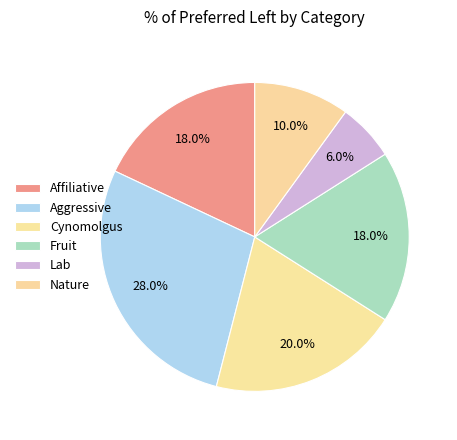

Count the number of slices in the pie.

6